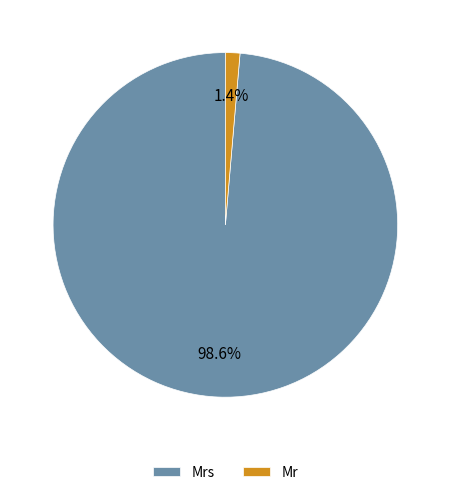

True or false: Mr accounts for 7% of the total.

False